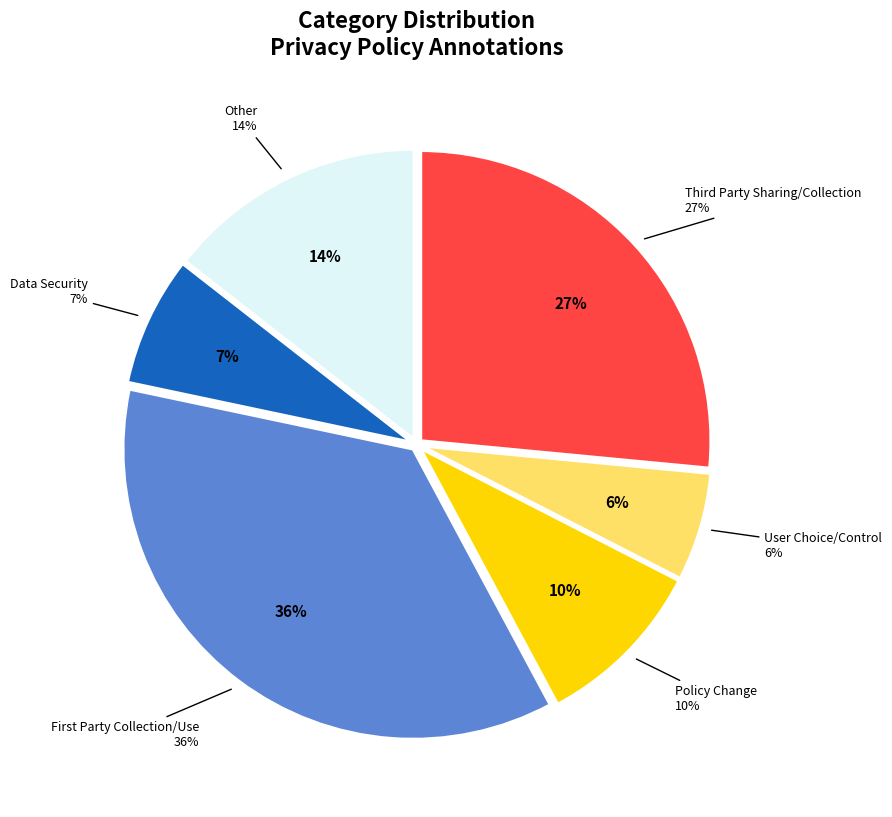

What is the largest slice in the pie chart?

First Party Collection/Use